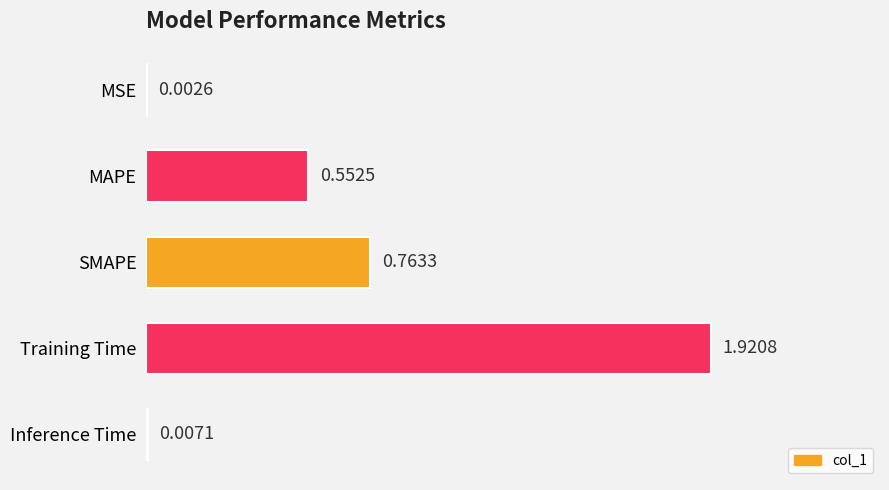

What is the sum of all values?

3.2